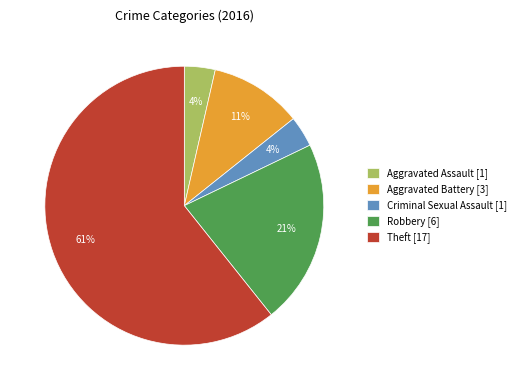

Is the sum of Theft [17] and Aggravated Battery [3] greater than half?

Yes